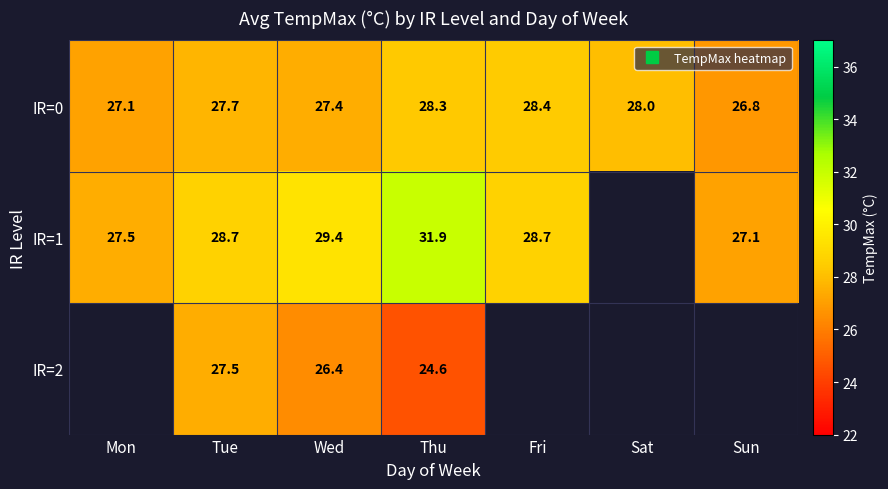

What is the total value across all series at Thu?

84.9